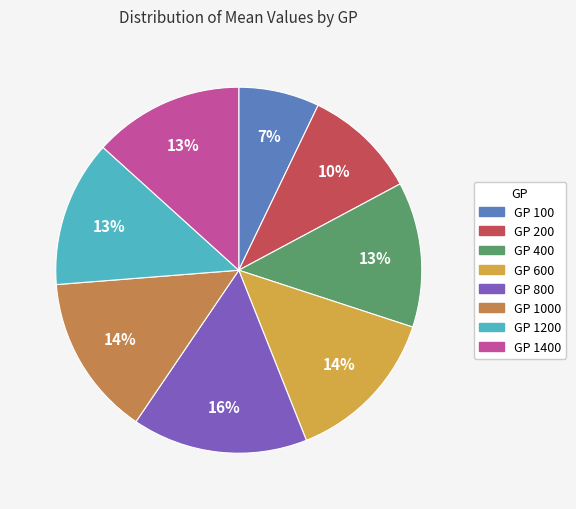

What is the largest slice in the pie chart?

GP 800